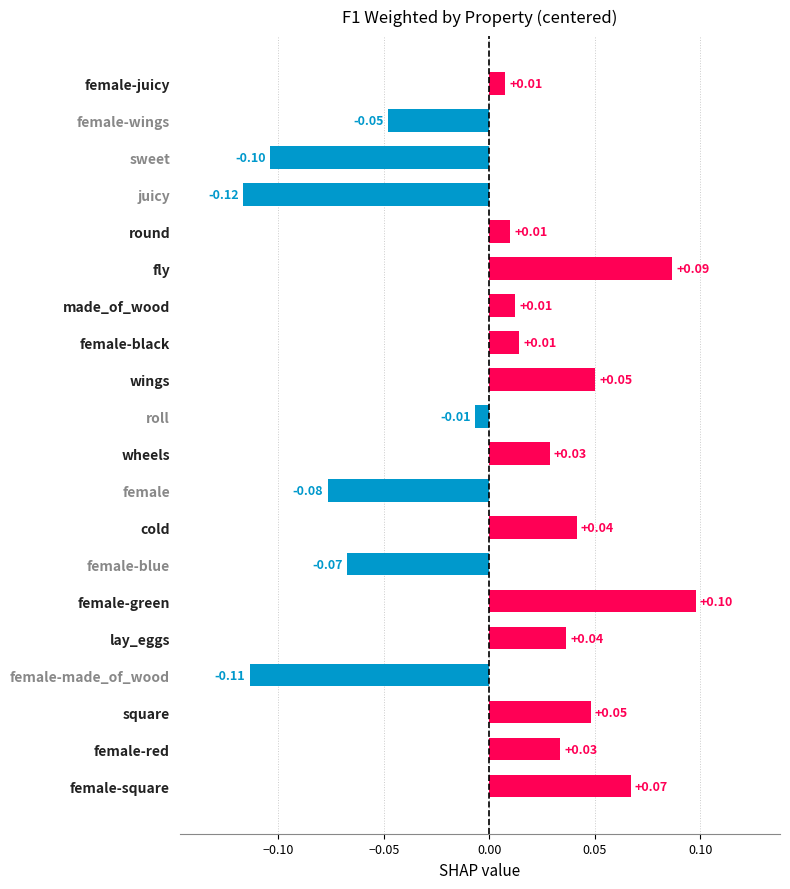

What is the label of the 4th bar from the bottom?

female-made_of_wood